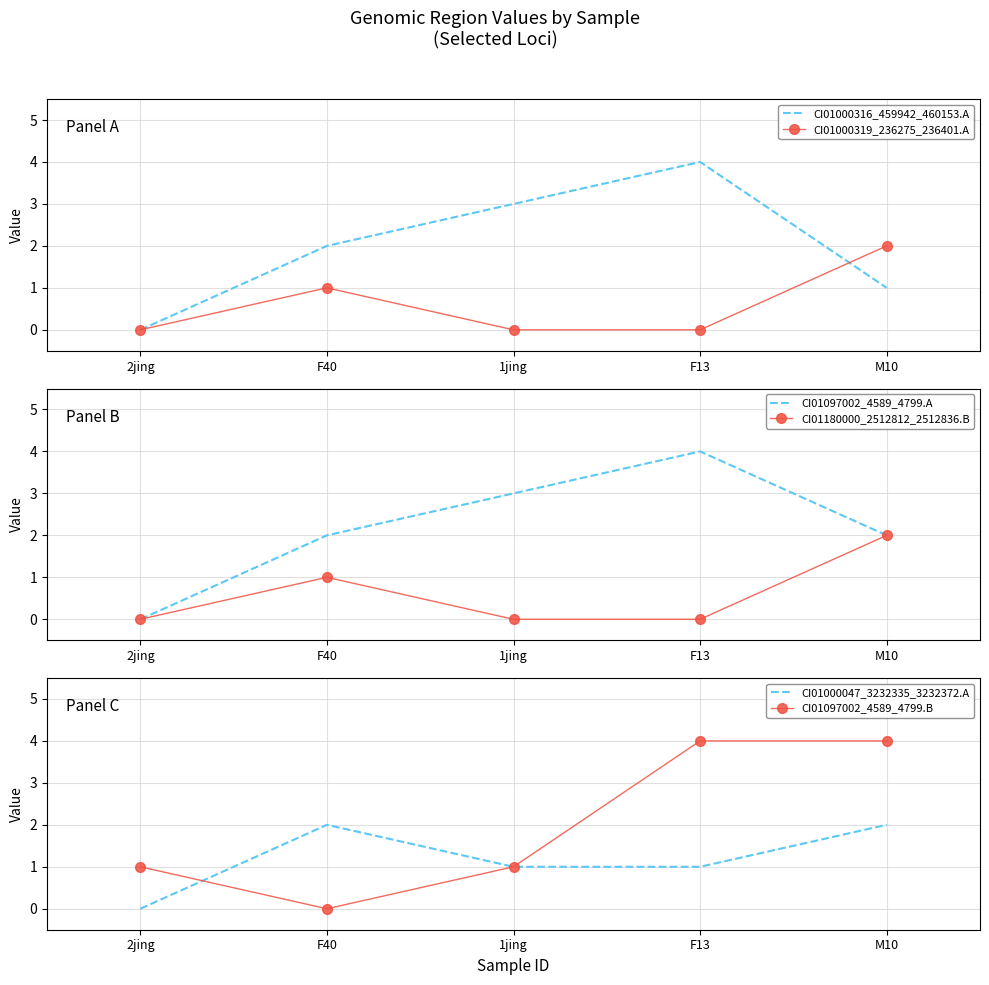

Is the value of CI01000316_459942_460153.A at F13 greater than the value of CI01000319_236275_236401.A at F40?

Yes